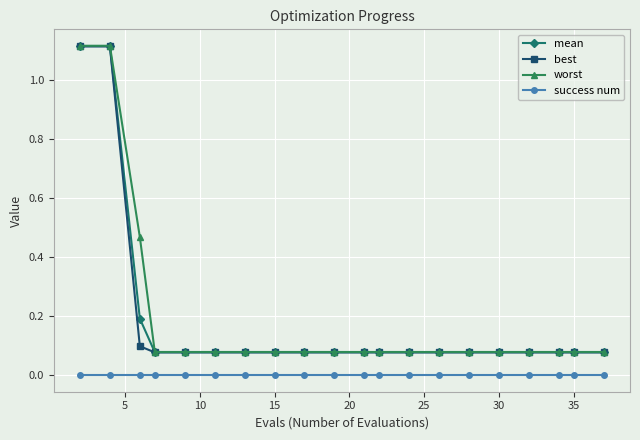

True or false: success num and mean intersect in this chart.

False